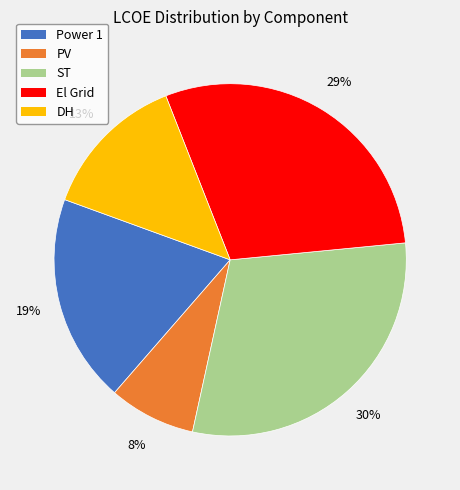

True or false: ST accounts for 24% of the total.

False